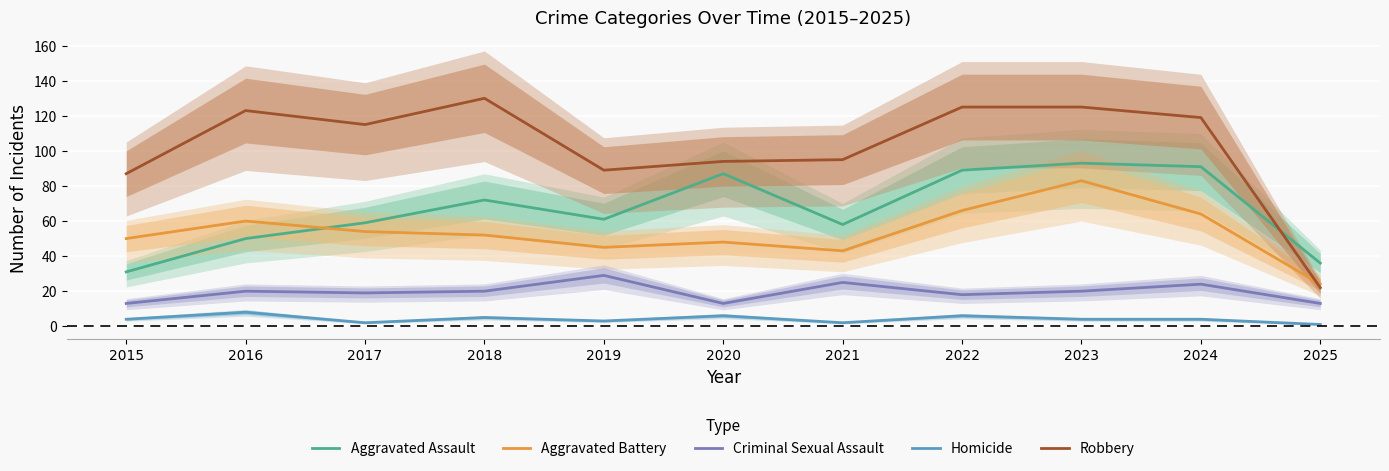

What is the value of the Aggravated Battery point at the 8th from the left?

66